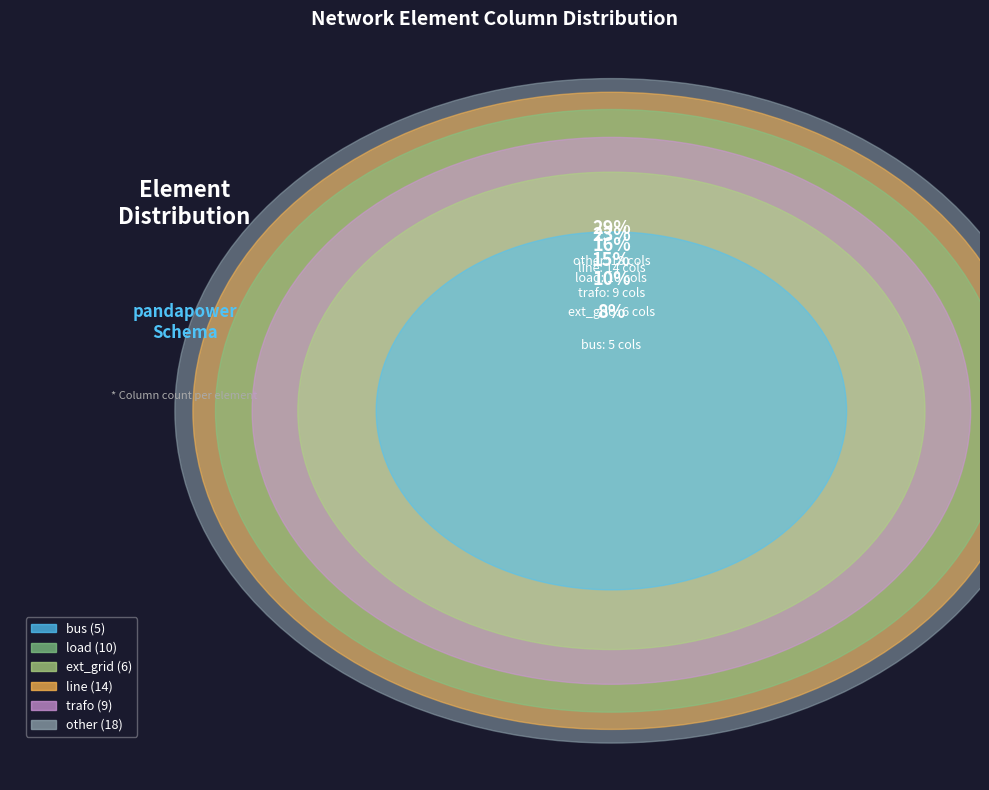

Approximately how many times larger is the value at ext_grid compared to other?

0.3